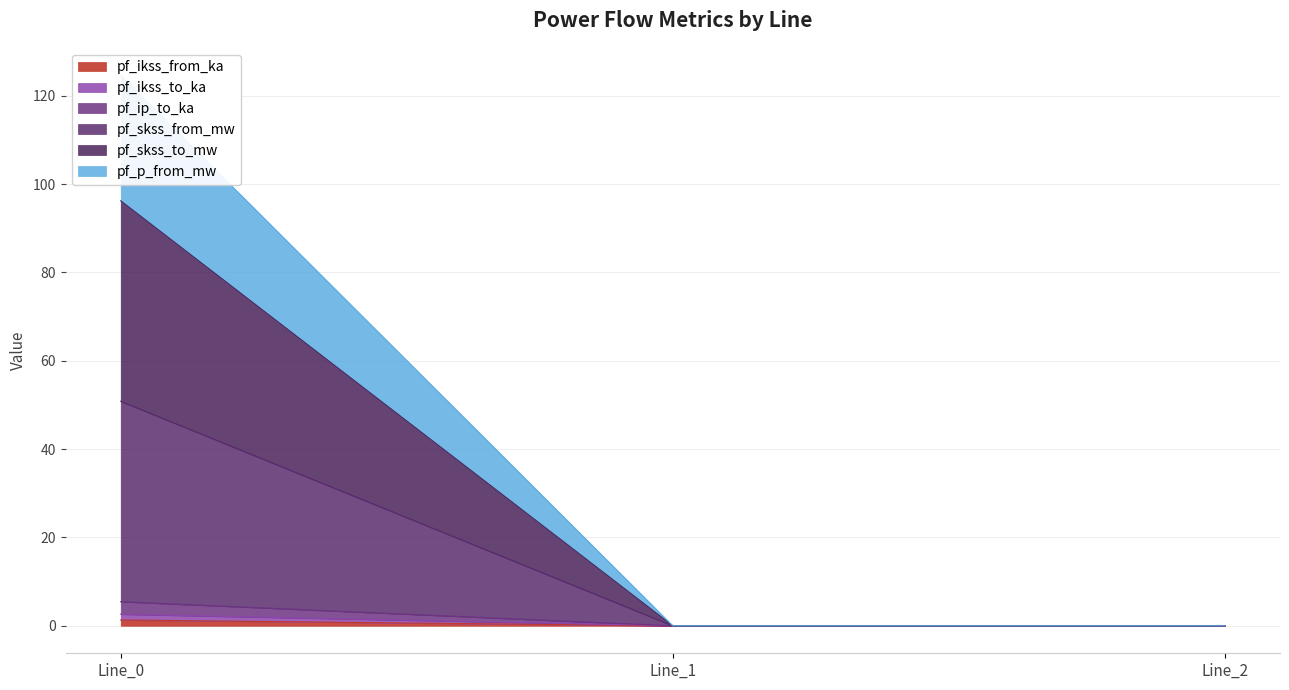

Does the chart have visible grid lines?

Yes